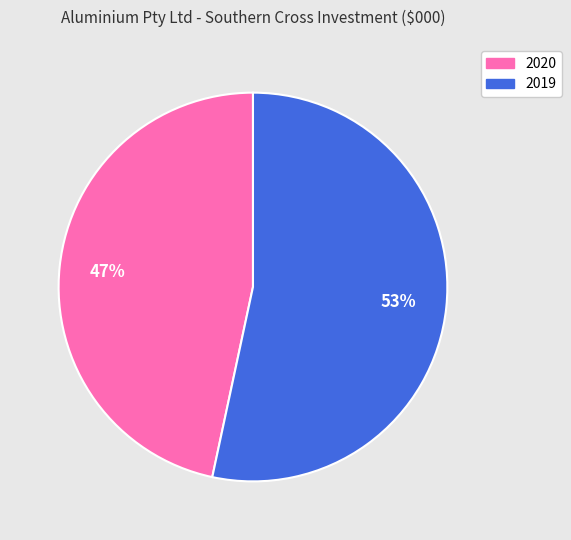

Is the sum of 2019 and 2020 greater than half?

Yes